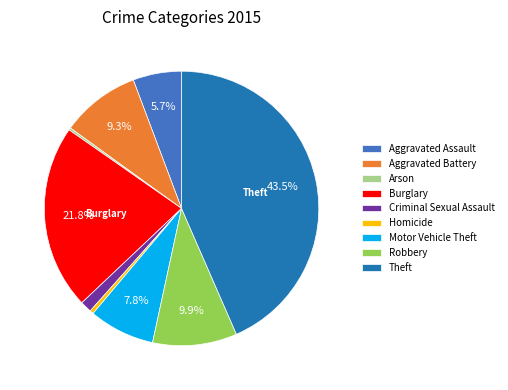

Does Homicide account for over 50% of the chart?

No